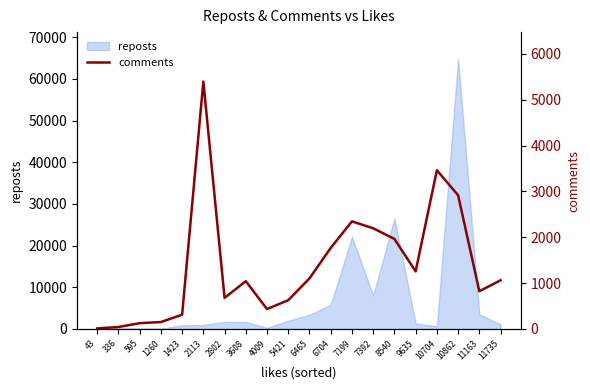

What is the sum of the values at 595 and 11163?

947